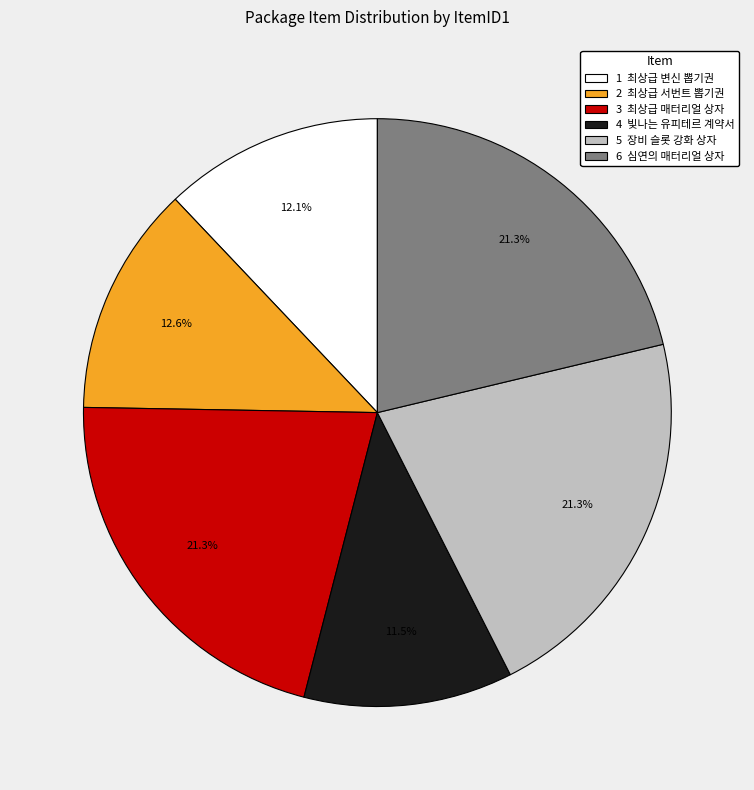

Is there any slice that represents more than half of the pie?

No